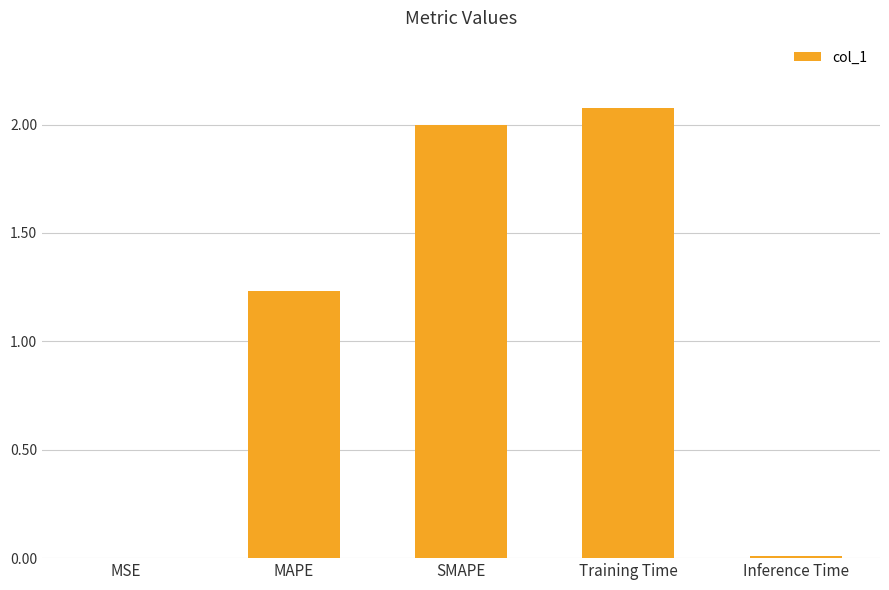

What value does the data have at Training Time?

2.1